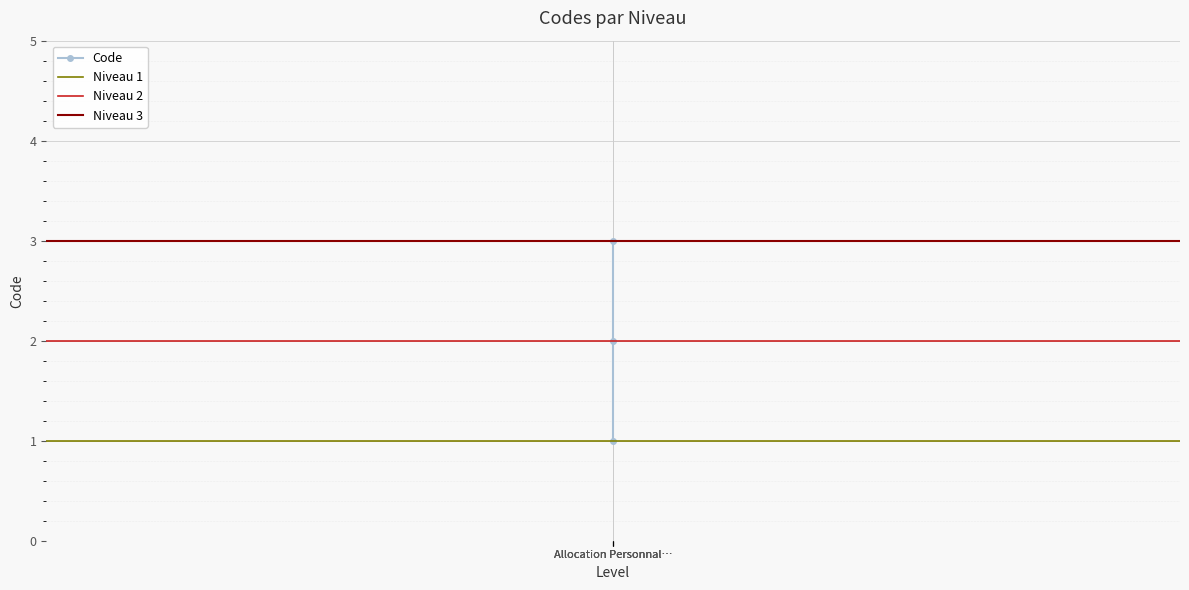

What is the value of the 3rd point from the left?

3